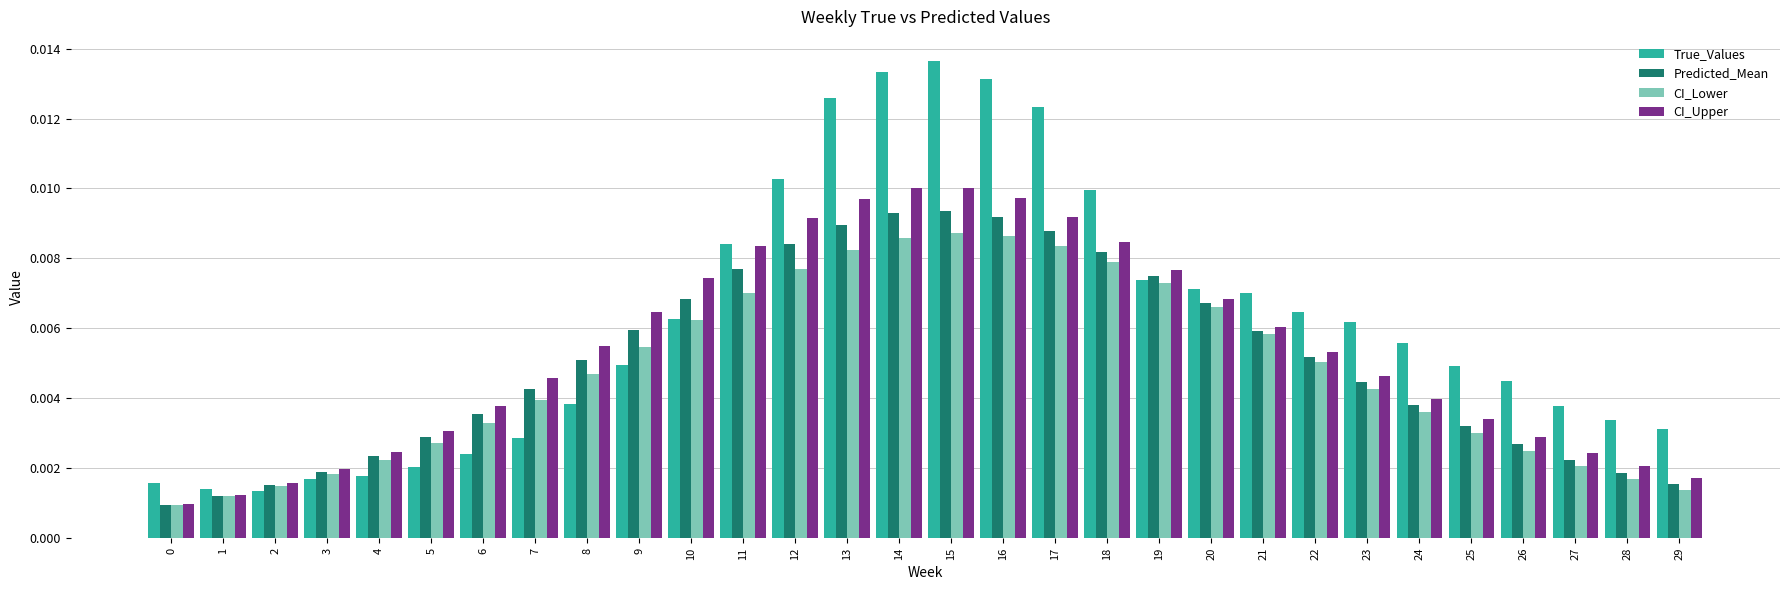

How many categories are shown in the chart?

30